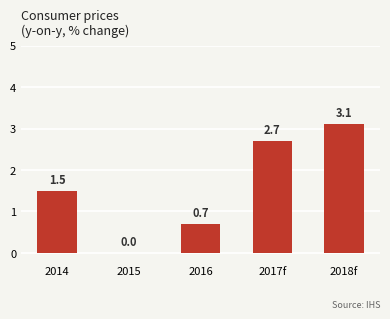

Reading right to left, list all the values displayed in this chart.

3.1	2.7	0.7	0.0	1.5